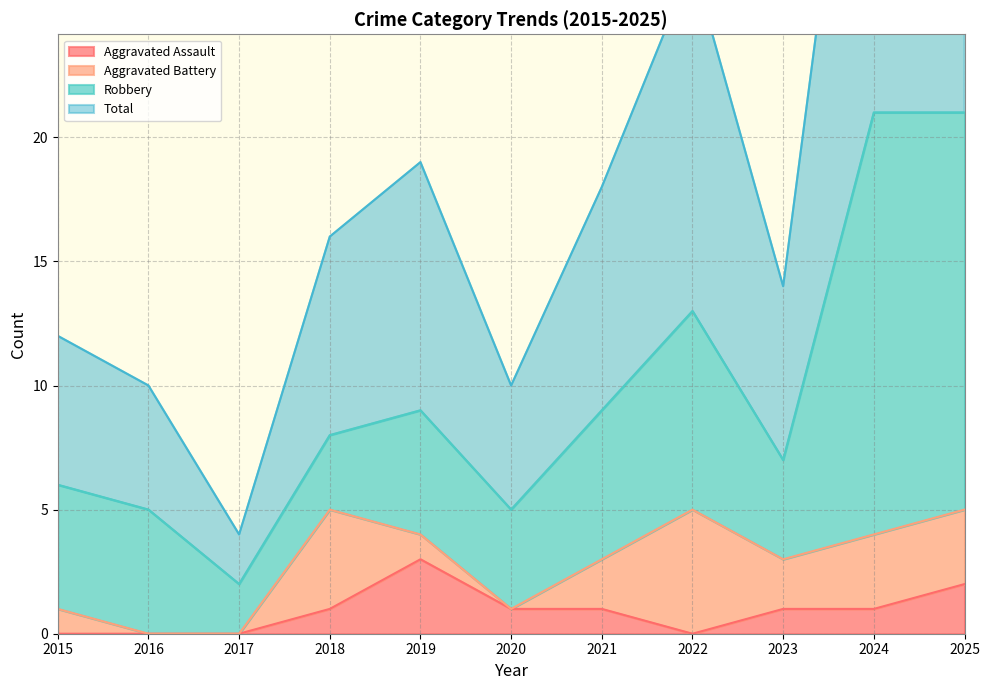

The Aggravated Assault series shows 1 at 2023. True or false?

True